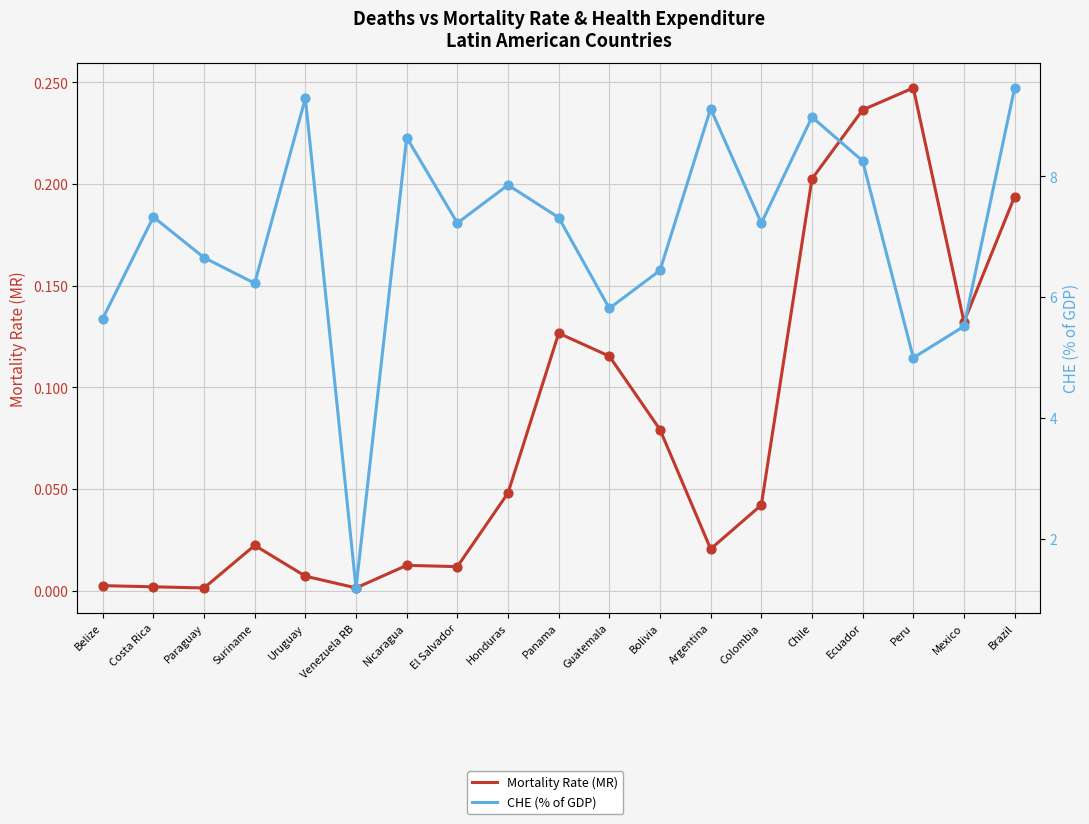

Which series contains the lowest Y value?

Mortality Rate (MR)